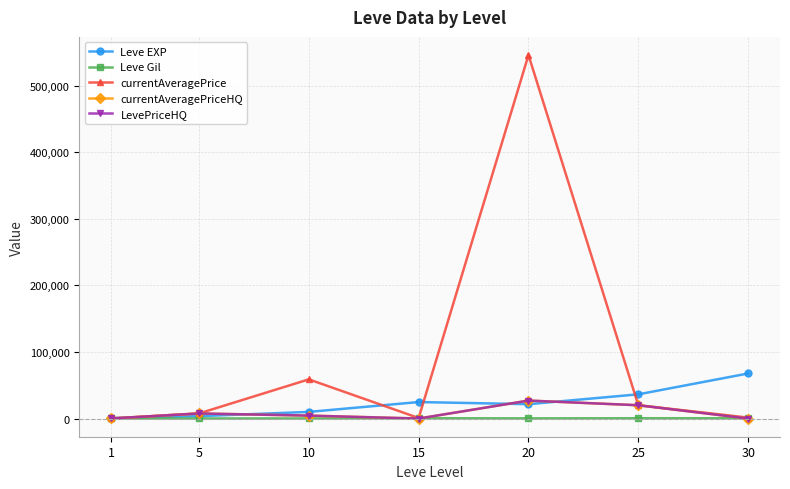

Reading left to right, what are all the values shown in this chart?

Leve EXP: 630.0	3600.0	9990.0	24790.0	21600.0	36390.0	67730.0
Leve Gil: 113.0	139.0	168.0	529.0	290.0	485.0	463.0
currentAveragePrice: 84.1	7666.3	58875.7	814.5	546125.0	20000.0	1400.0
currentAveragePriceHQ: 144.0	7666.3	4412.5	0.0	27000.0	20000.0	0.0
LevePriceHQ: 144.0	7666.3	4412.5	0.0	27000.0	20000.0	0.0